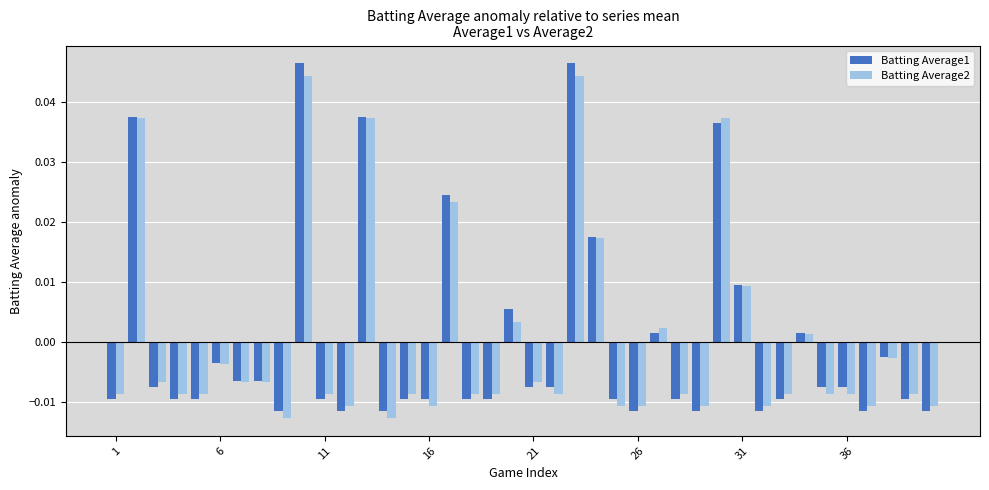

How many values in Batting Average1 are below zero?

29